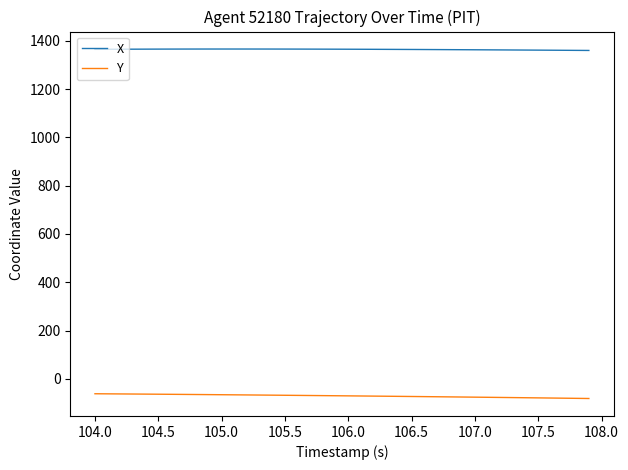

How many lines are shown in the chart?

2